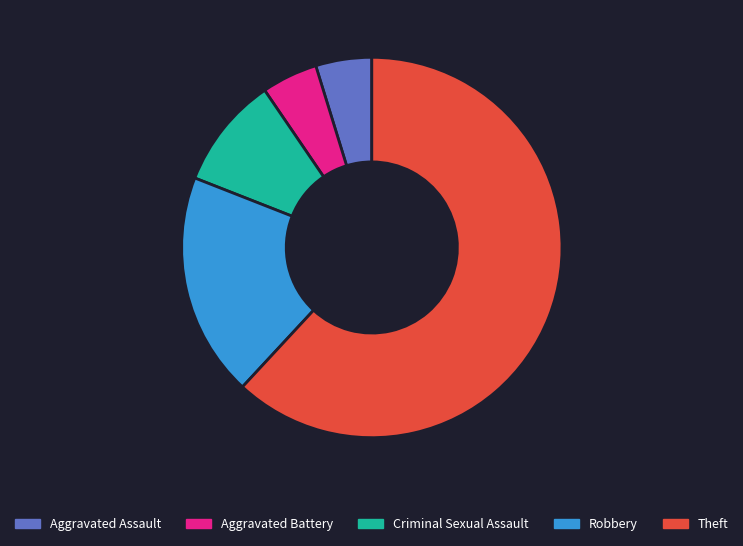

The Robbery slice represents 19% of the pie. True or false?

True